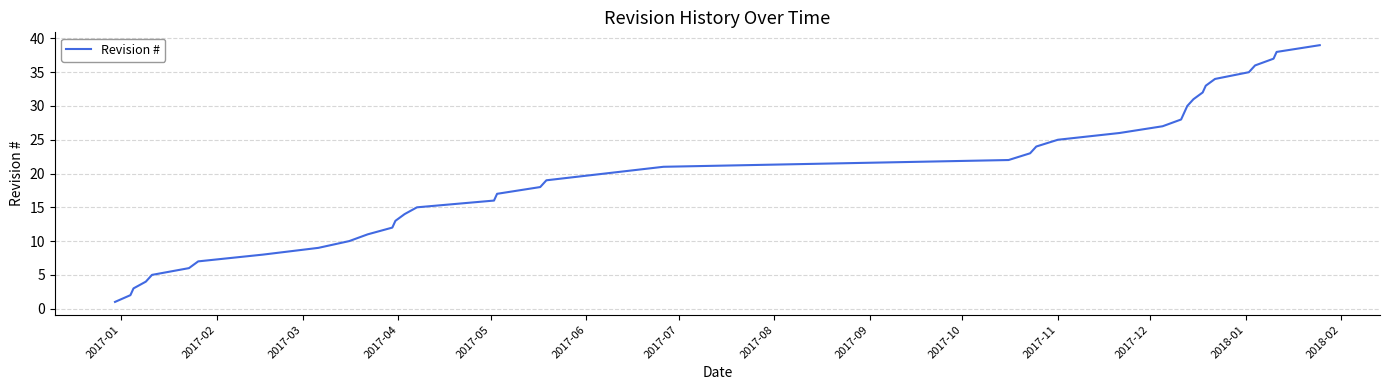

What is the maximum value shown in the chart?

39